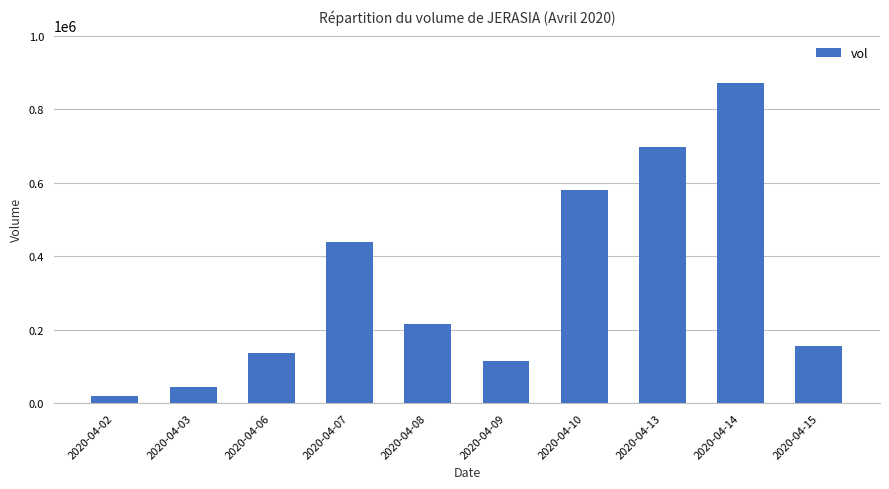

Is it true that the value at 2020-04-08 is 110905?

False